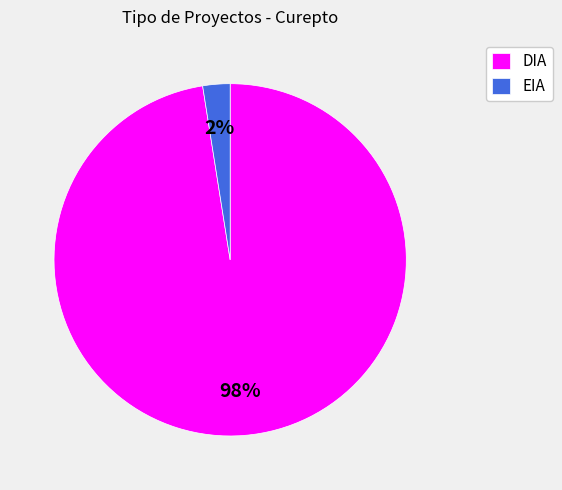

Combined, do DIA and EIA account for over 50%?

Yes